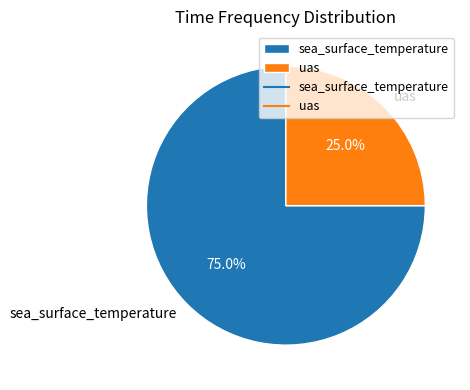

Count the number of slices in the pie.

2